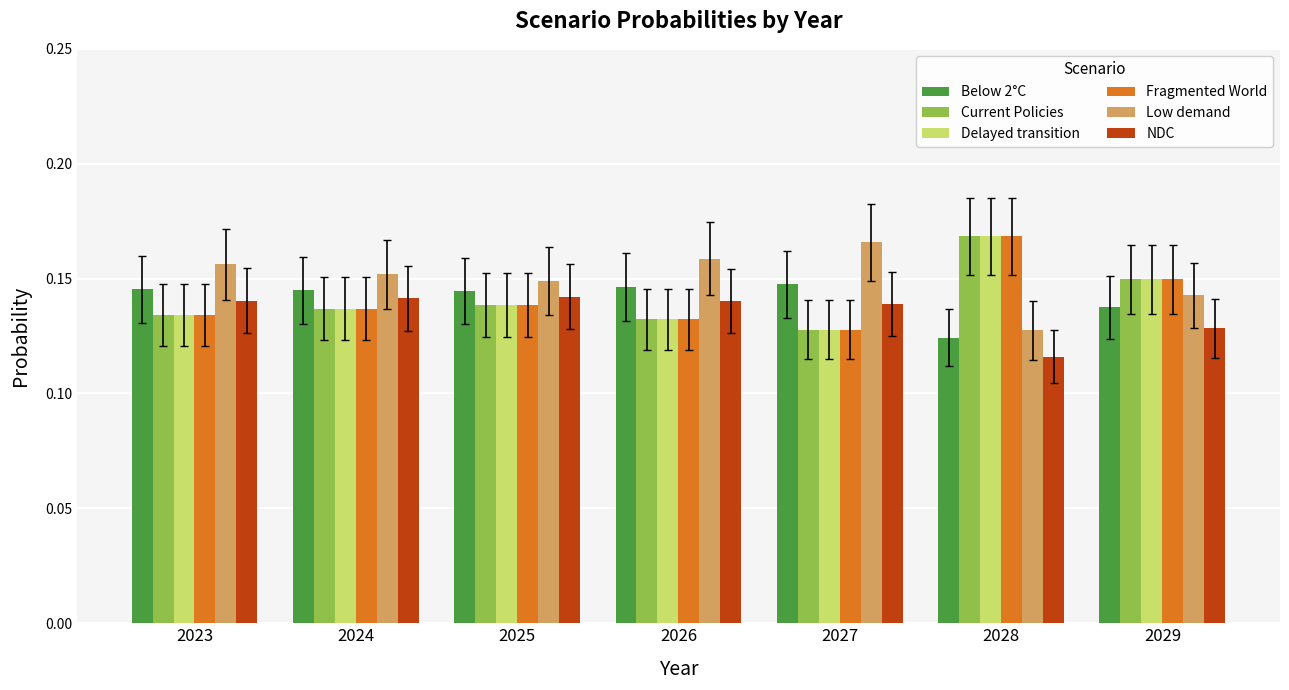

At how many categories does at least one series exceed 0?

7